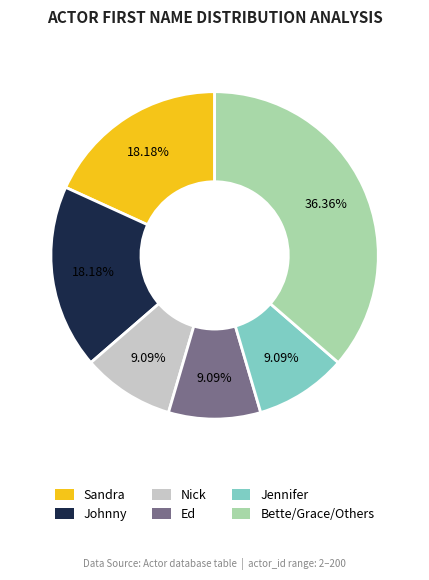

To the nearest percent, what portion does Nick represent?

9%